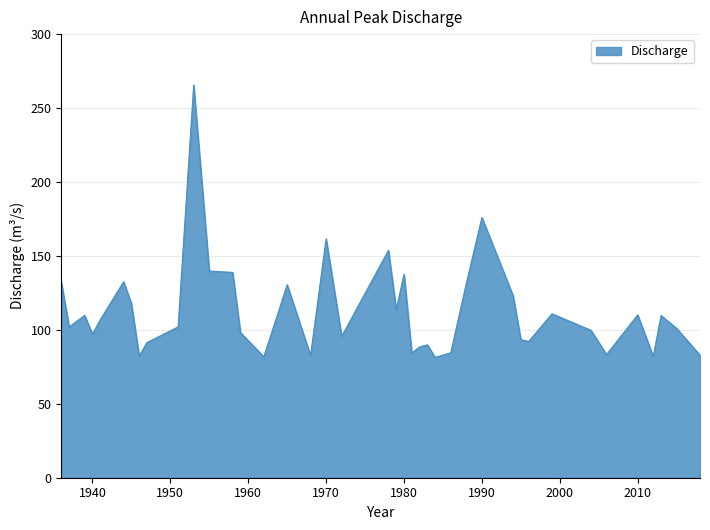

How many distinct data groups are displayed?

1